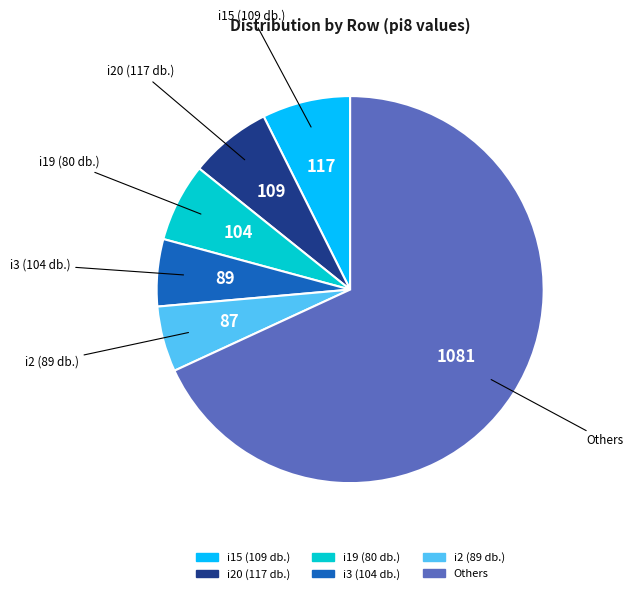

Does any single category account for the majority?

Yes